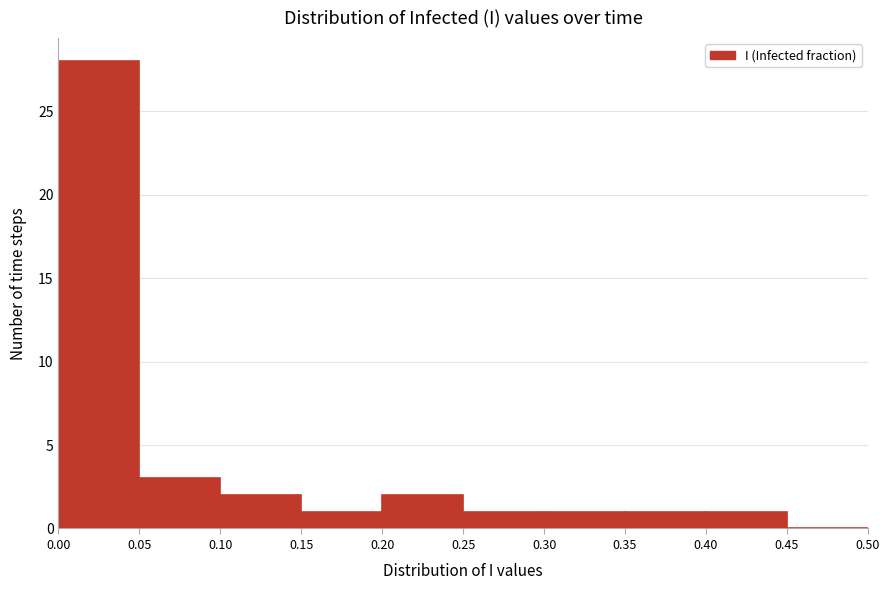

Reading left to right, transcribe this chart: for each bar, give the range it covers on the x-axis and its height. The values are not printed on the chart, so give them approximately, as read against the axis.

0.00 to 0.05: 28
0.05 to 0.10: 3
0.10 to 0.15: 2
0.15 to 0.20: 1
0.20 to 0.25: 2
0.25 to 0.30: 1
0.30 to 0.35: 1
0.35 to 0.40: 1
0.40 to 0.45: 1
0.45 to 0.50: 0